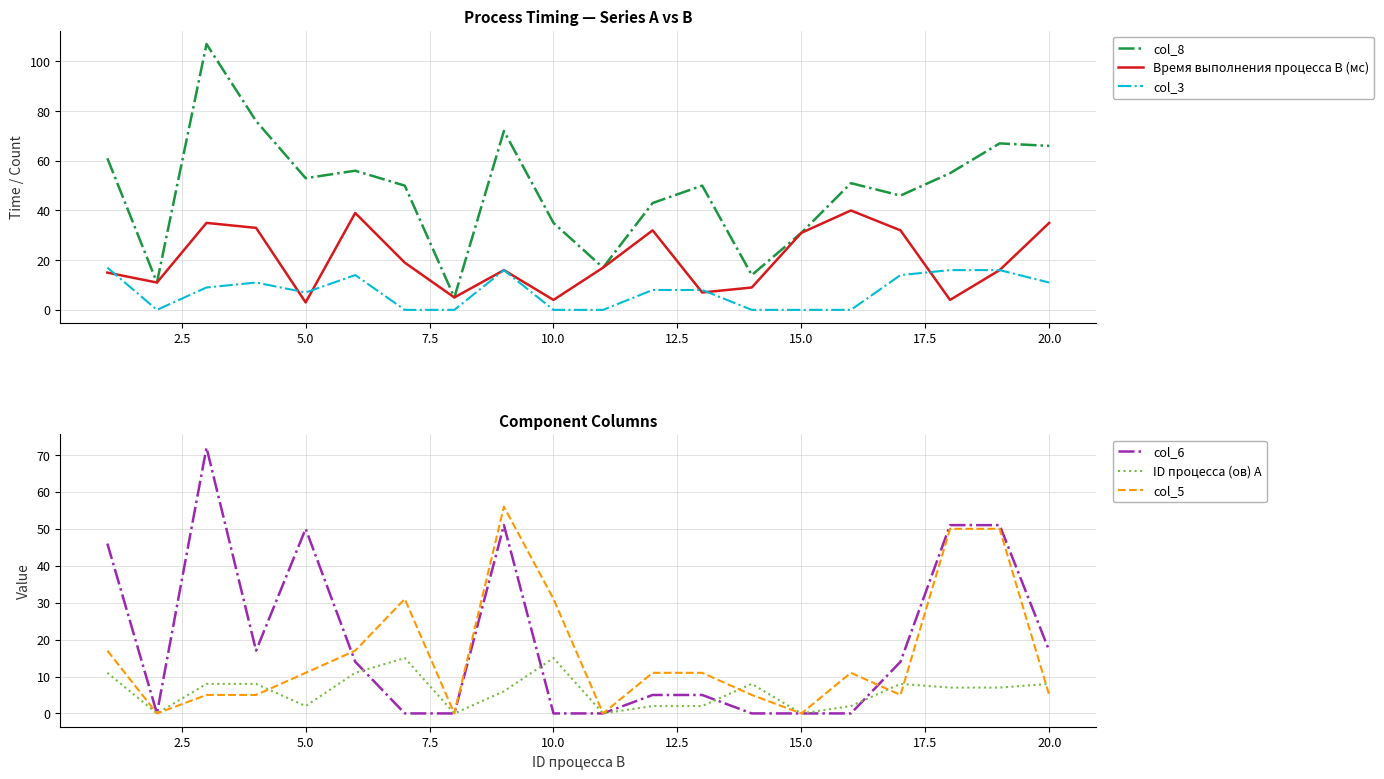

Reading right to left, list all the values displayed in this chart.

col_8: 66	67	55	46	51	31	14	50	43	17	35	72	5	50	56	53	76	107	11	61
Время выполнения процесса B (мс): 35	16	4	32	40	31	9	7	32	17	4	16	5	19	39	3	33	35	11	15
col_3: 11	16	16	14	0	0	0	8	8	0	0	16	0	0	14	7	11	9	0	17
col_6: 17	51	51	14	0	0	0	5	5	0	0	51	0	0	14	50	17	72	0	46
ID процесса (ов) A: 8	7	7	8	2	0	8	2	2	0	15	6	0	15	11	2	8	8	0	11
col_5: 5	50	50	5	11	0	5	11	11	0	31	56	0	31	17	11	5	5	0	17